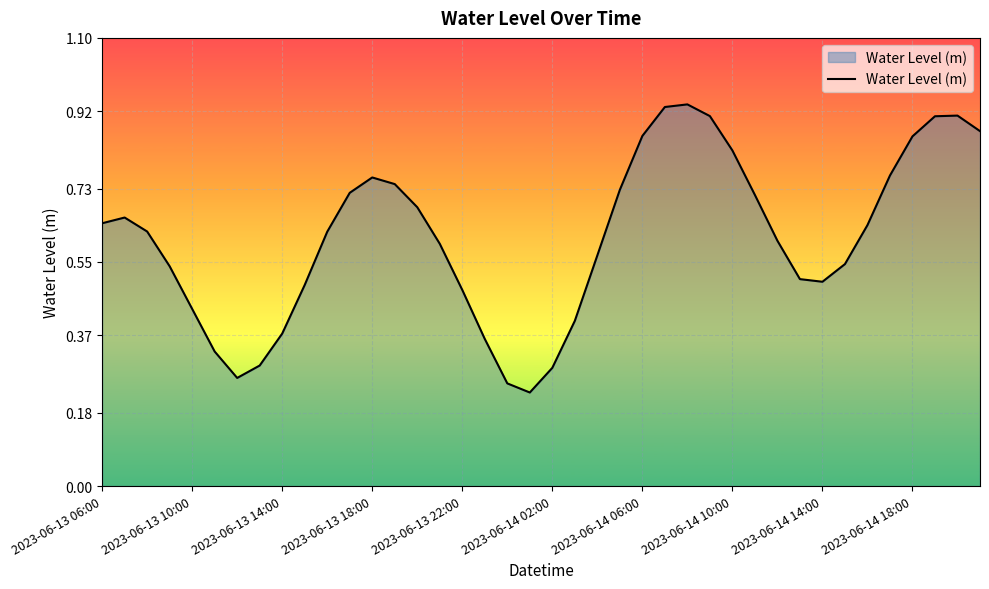

Does the chart have visible grid lines?

Yes